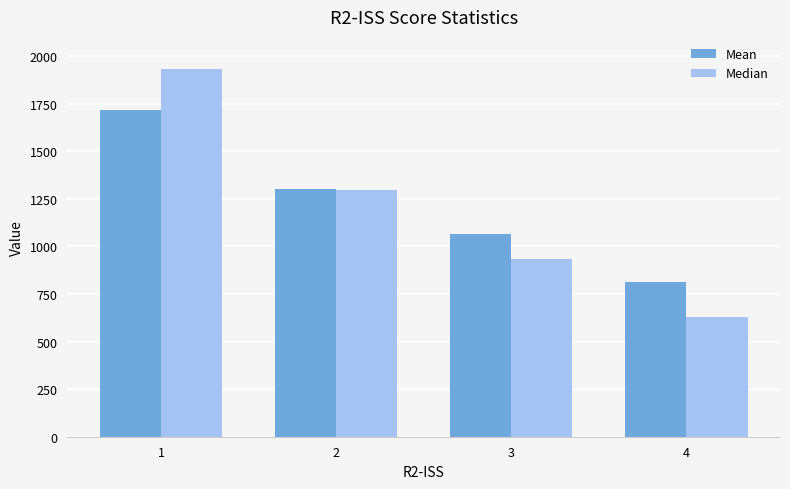

What is the maximum value for Median?

1933.0